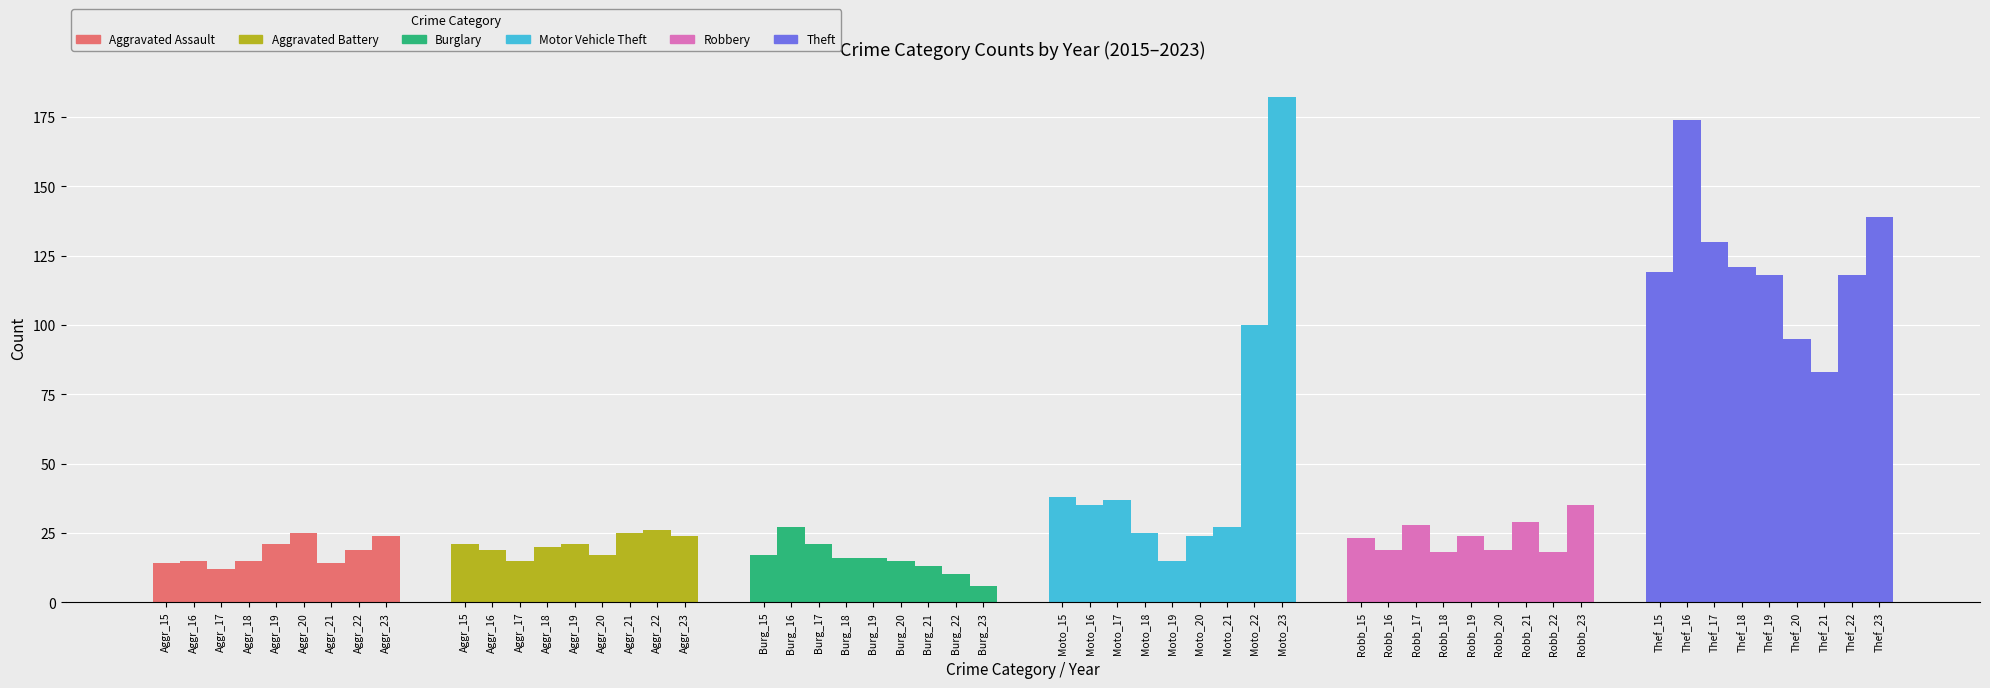

What is the lowest value of the Robbery series?

18